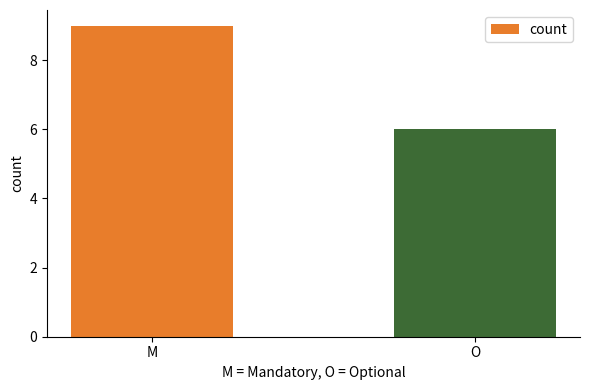

True or false: the data shows 8 at O.

False